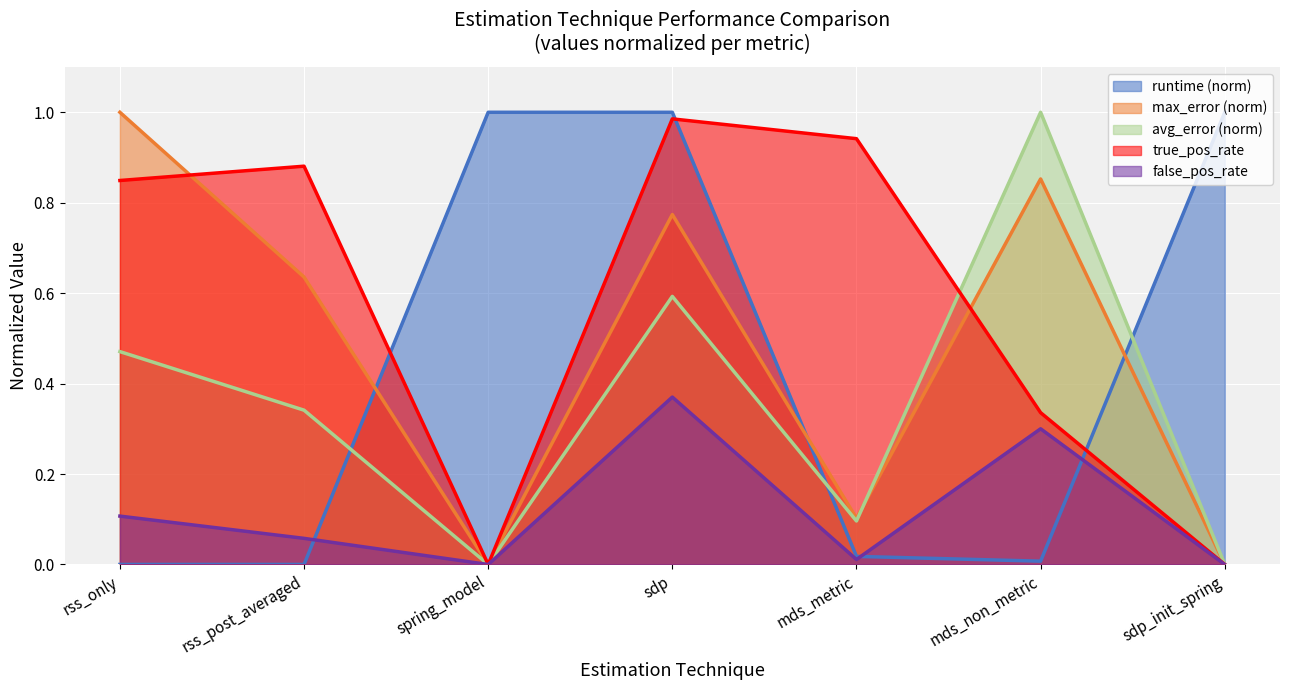

True or false: max_error has more than 2 points higher than both neighbors.

False